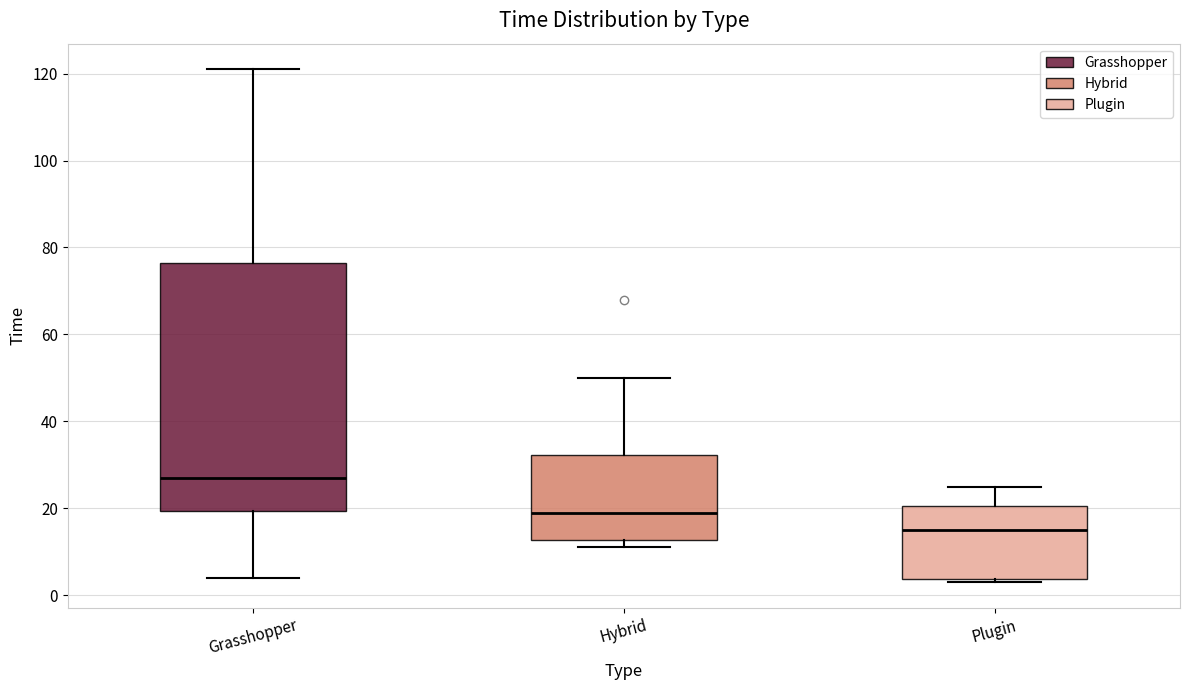

Where does the median line of the box for Grasshopper sit on the y-axis? The values are not printed on the chart, so give them approximately, as read against the axis.

28